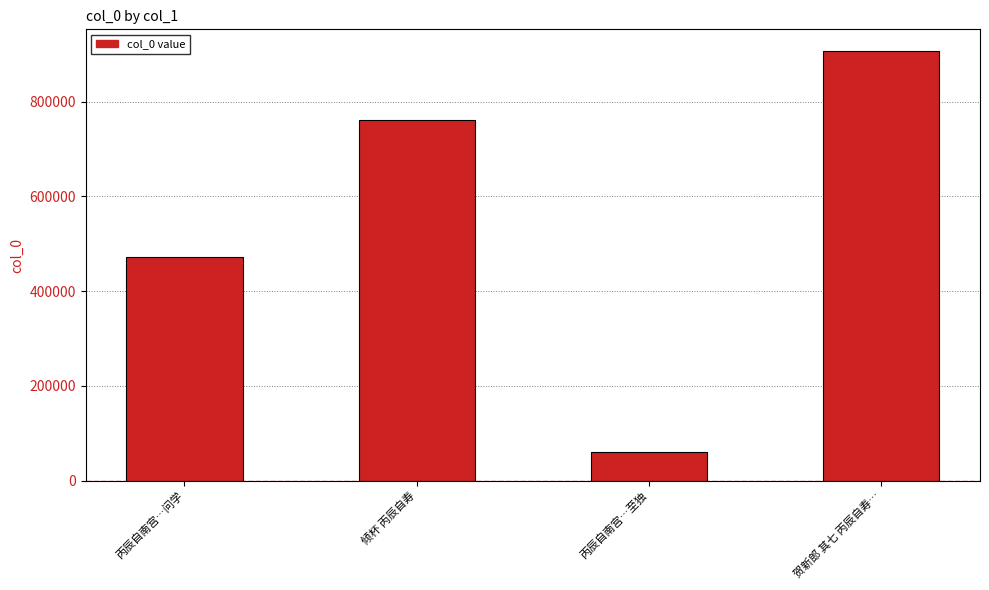

What value does the data have at 贺新郎 其七 丙辰自寿…?

907399